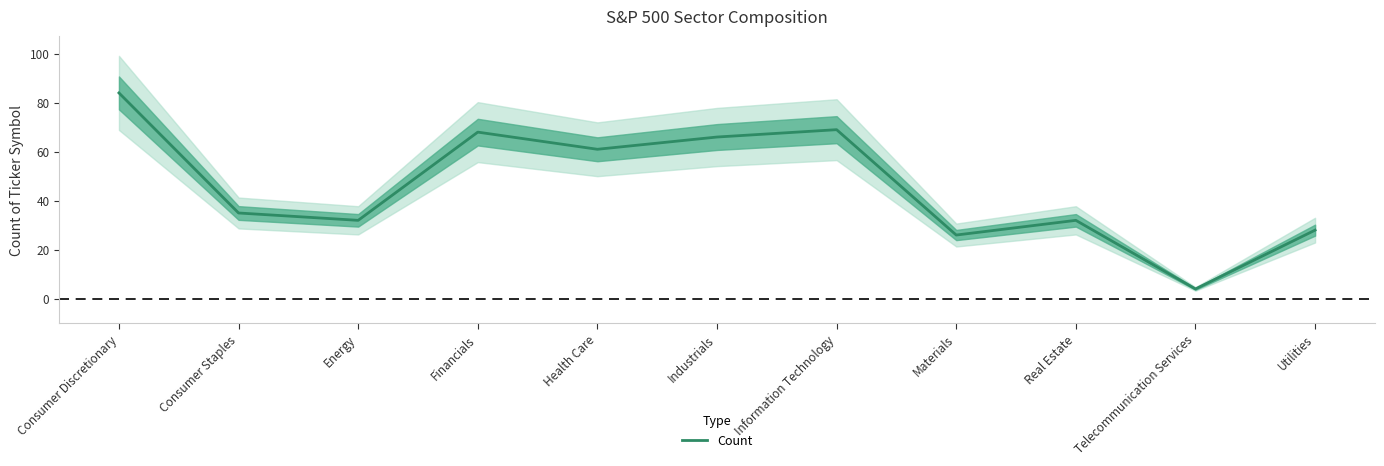

The chart shows a value of 69 at Information Technology. True or false?

True